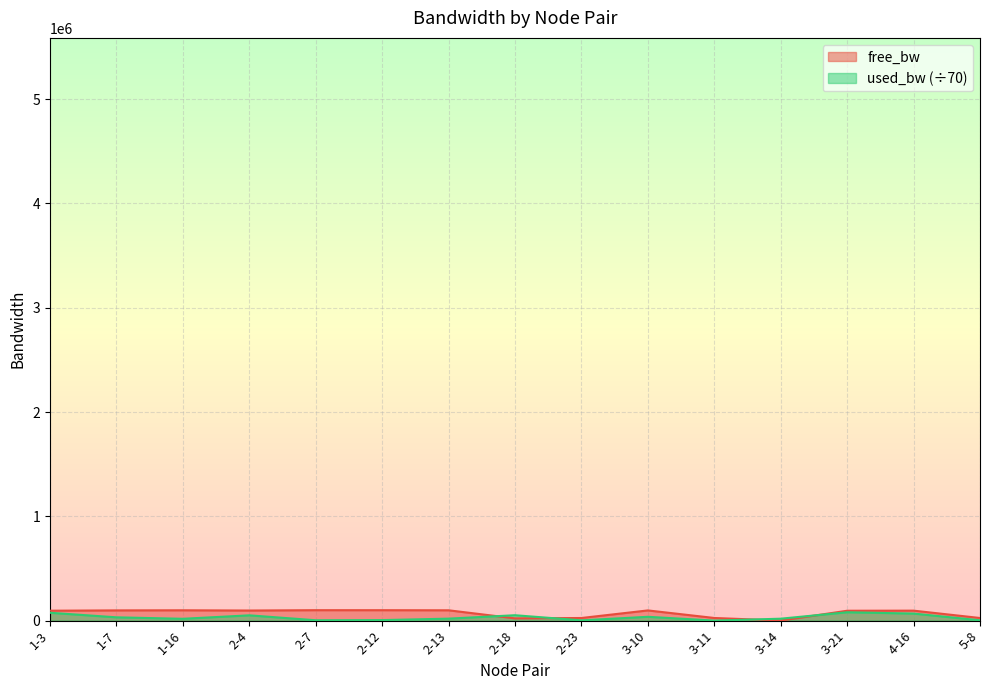

At which category does the chart reach its minimum across all series?

3-11